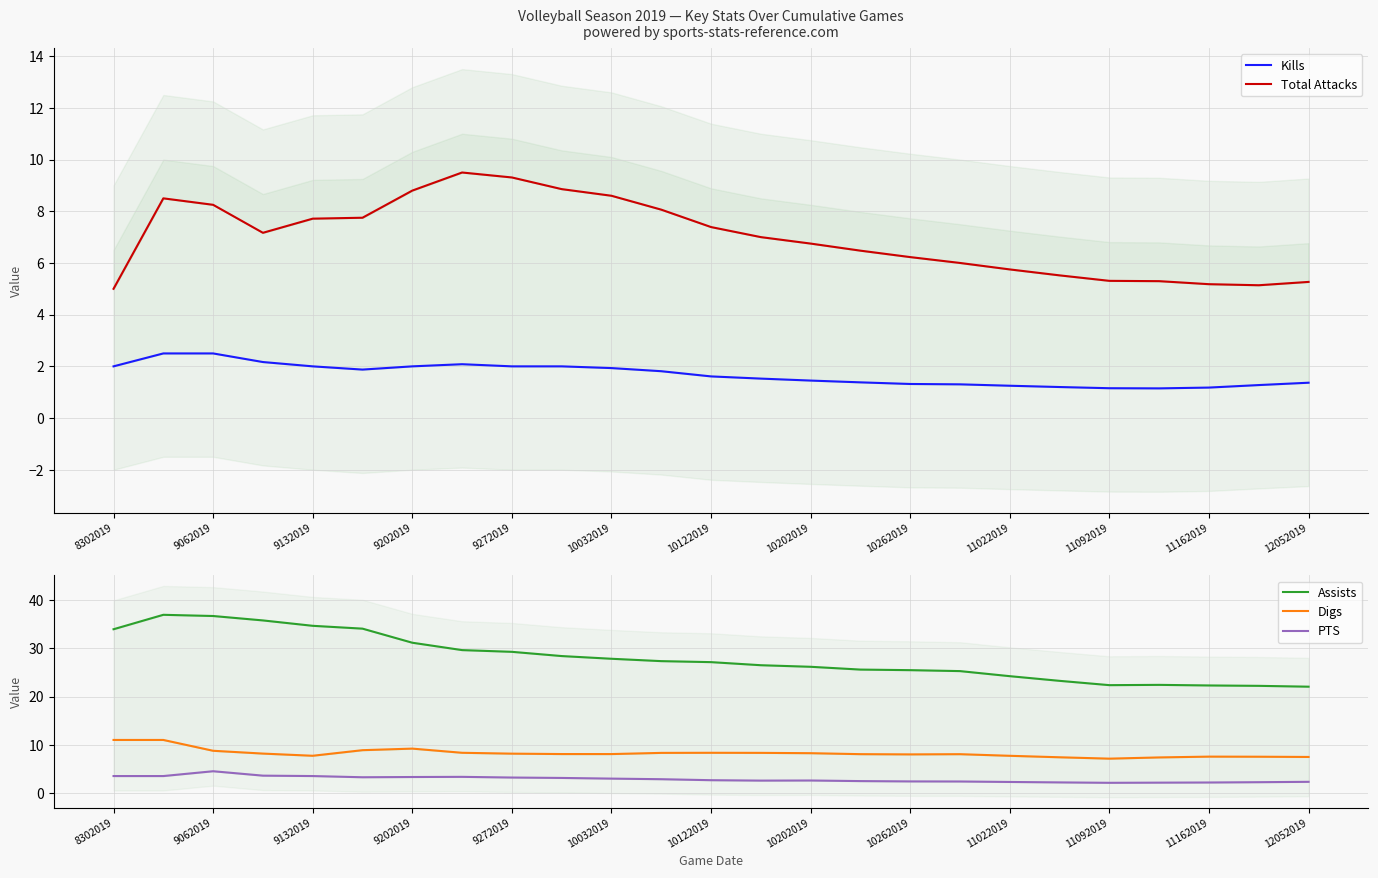

What is the sum of the Total Attacks values at 15 and 21?

11.8